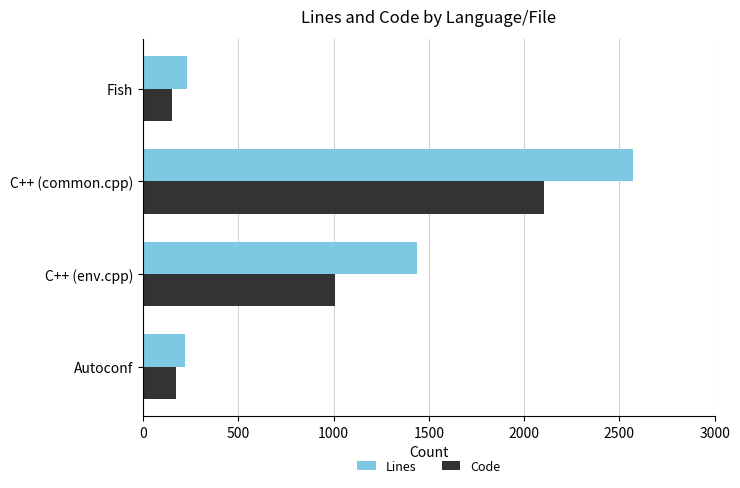

The Lines series shows 1439 at C++ (env.cpp). True or false?

True